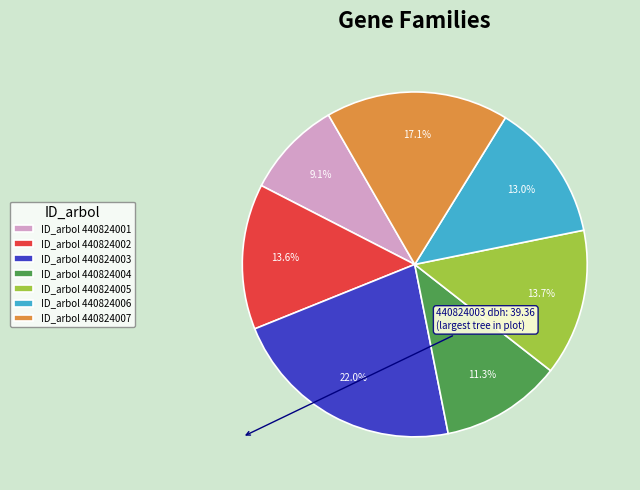

Which has a higher value, ID_arbol 440824001 or ID_arbol 440824003?

ID_arbol 440824003